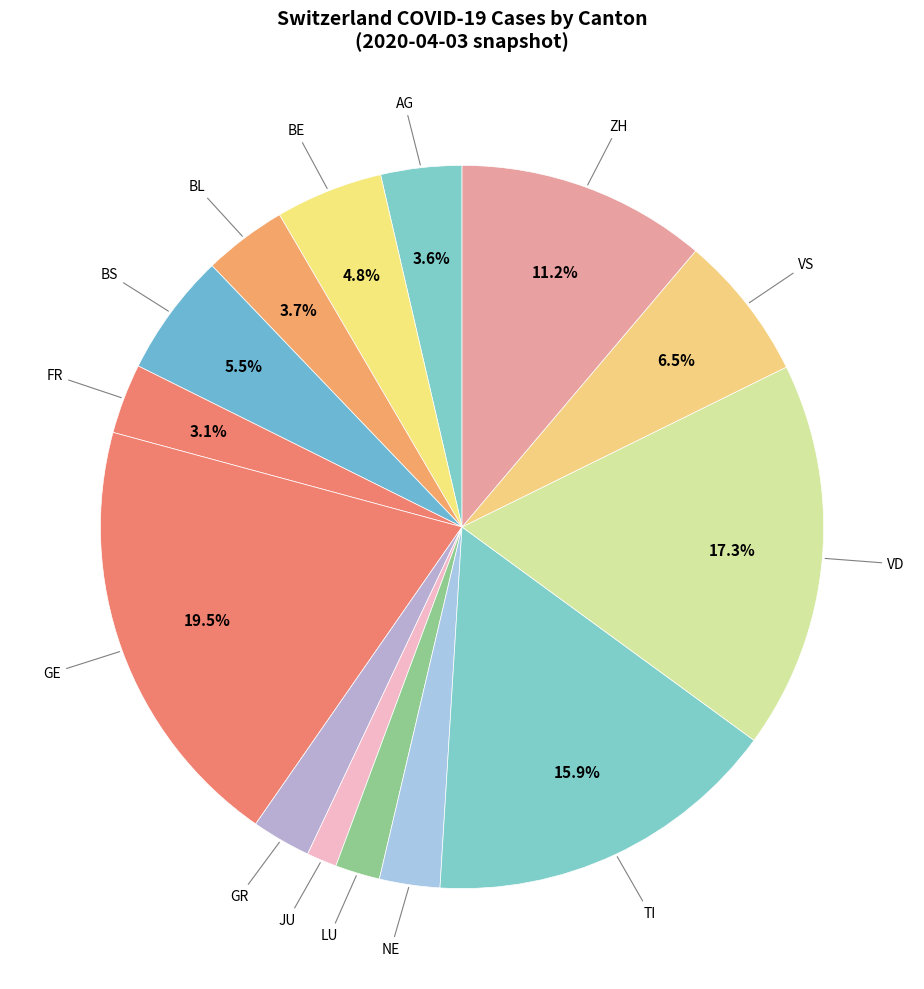

How many segments does this pie chart have?

14